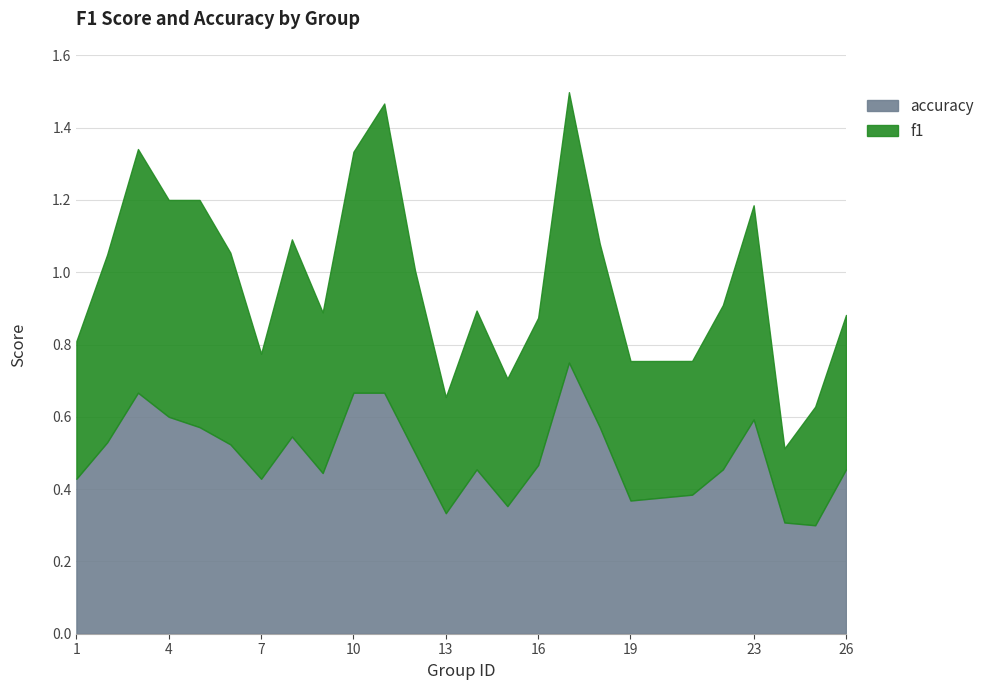

Where do f1 and accuracy first cross each other?

2 and 3